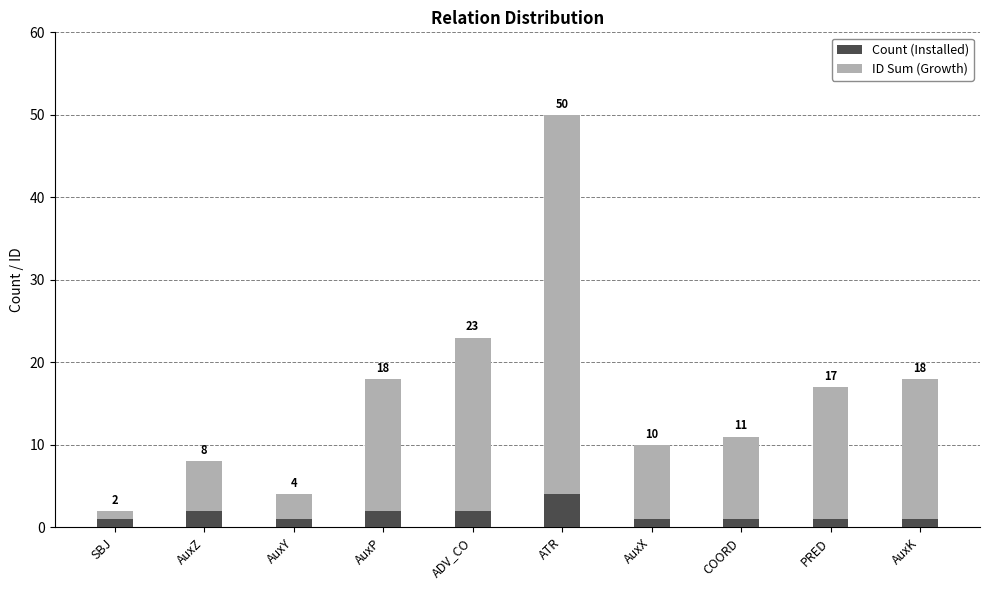

Does the chart contain any negative values?

No